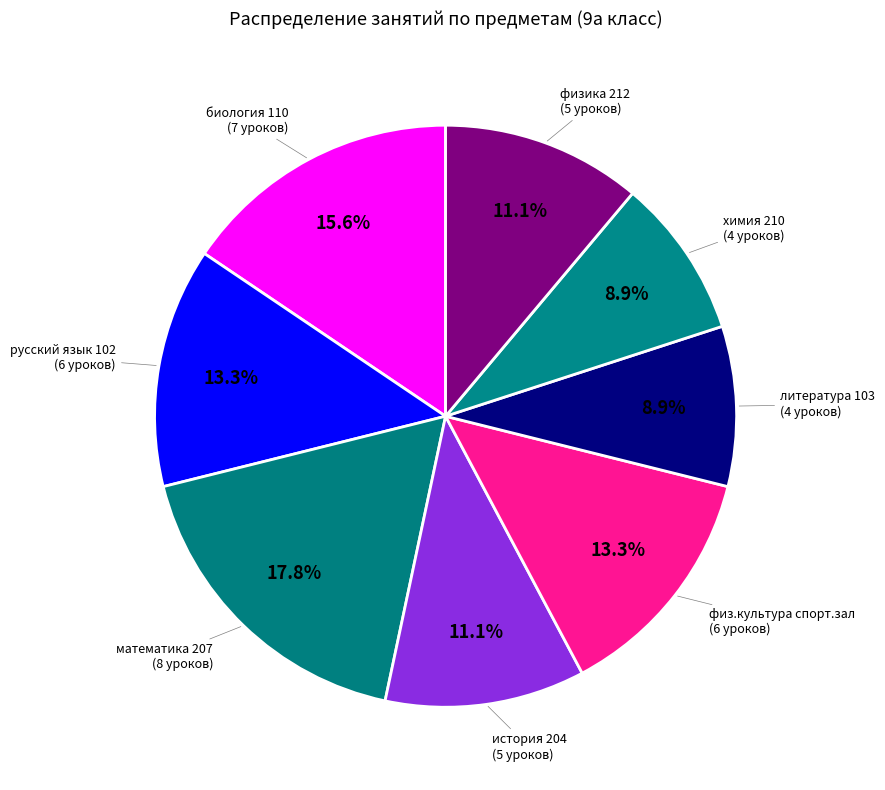

To the nearest percent, what is the average slice percentage?

12%